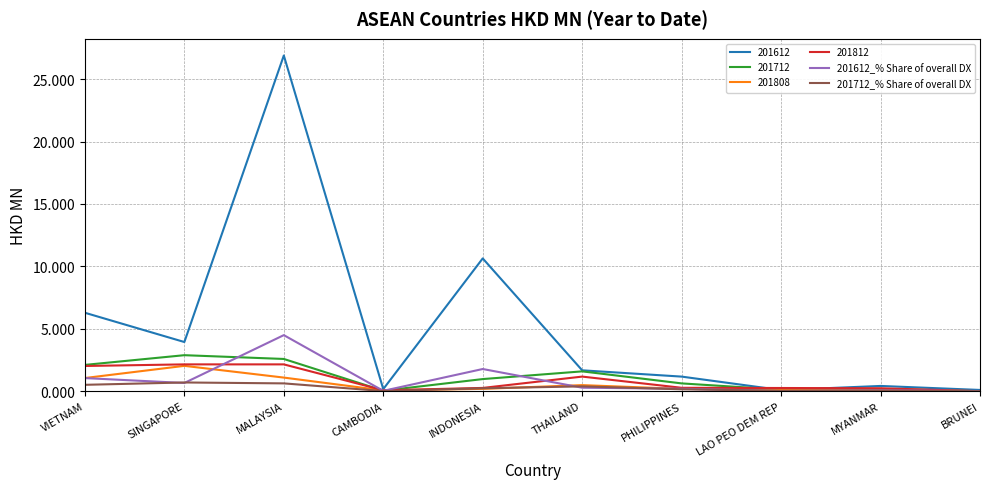

Is it true that 201712 equals 4.0 at SINGAPORE?

False